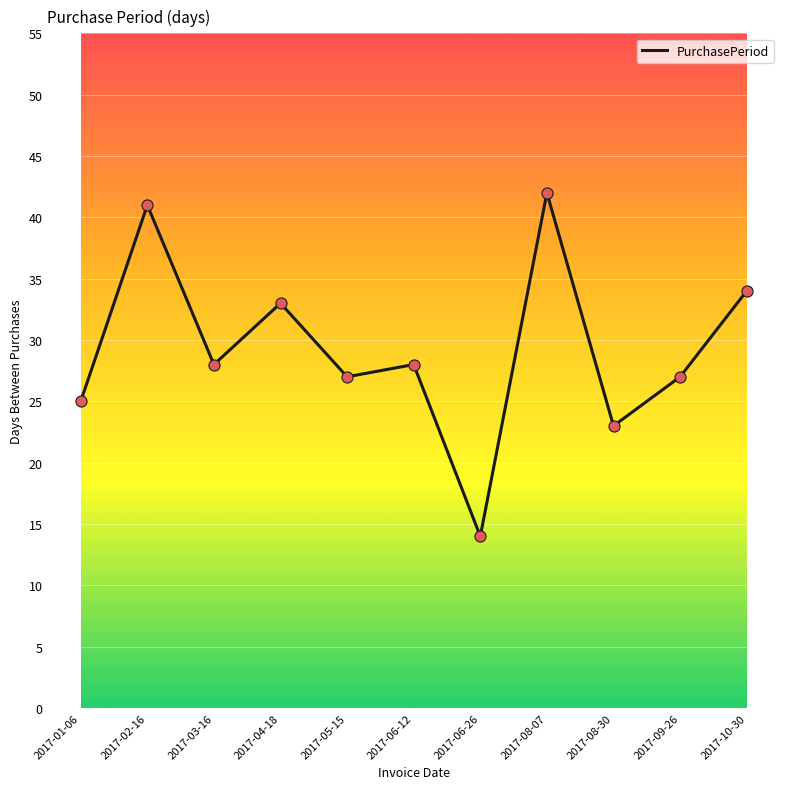

What is the change in value from 2017-04-18 to 2017-09-26?

-6